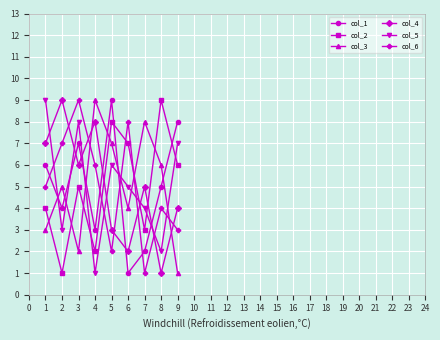

What are all the series names shown in the legend?

col_1, col_2, col_3, col_4, col_5, col_6